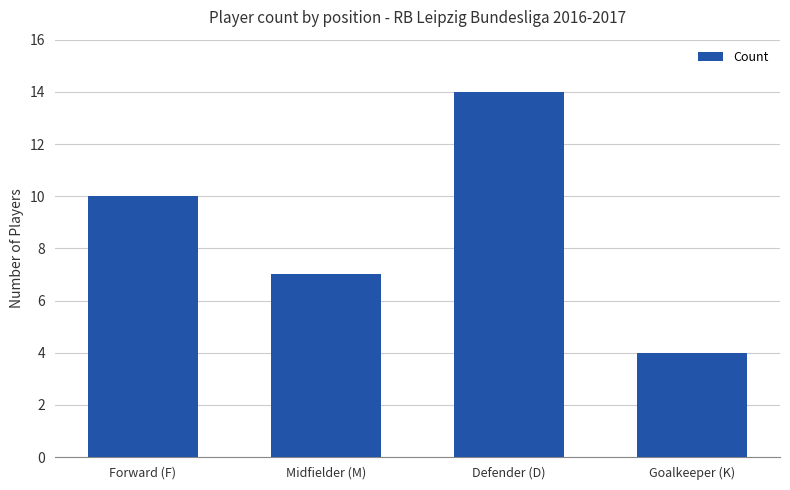

List the labels in order of value, largest first.

Defender (D), Forward (F), Midfielder (M), Goalkeeper (K)